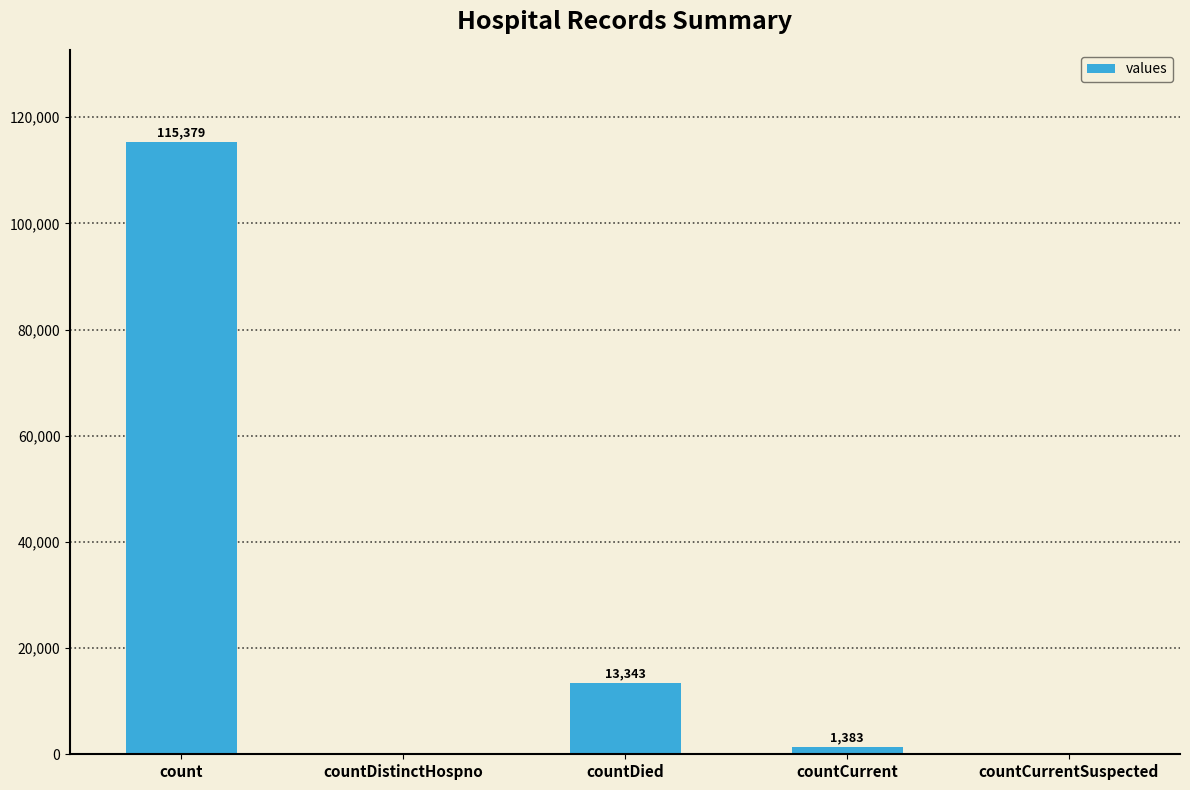

What is the maximum value shown in the chart?

115379